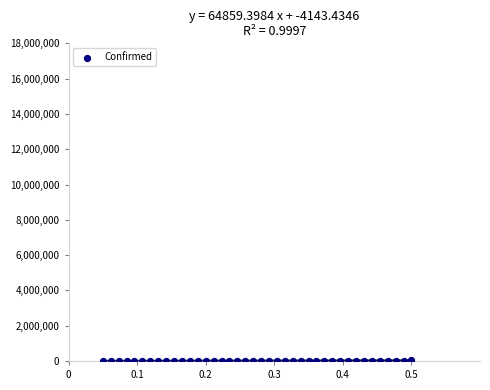

What is the range of Y values (max minus min)?

27213